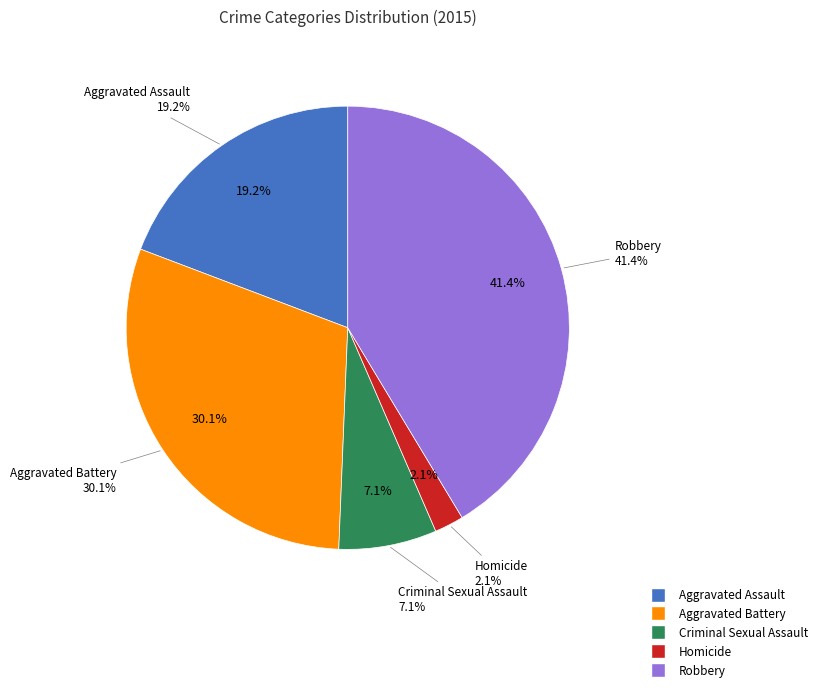

To the nearest percent, what is the difference between the Criminal Sexual Assault and Robbery slice percentages?

34%